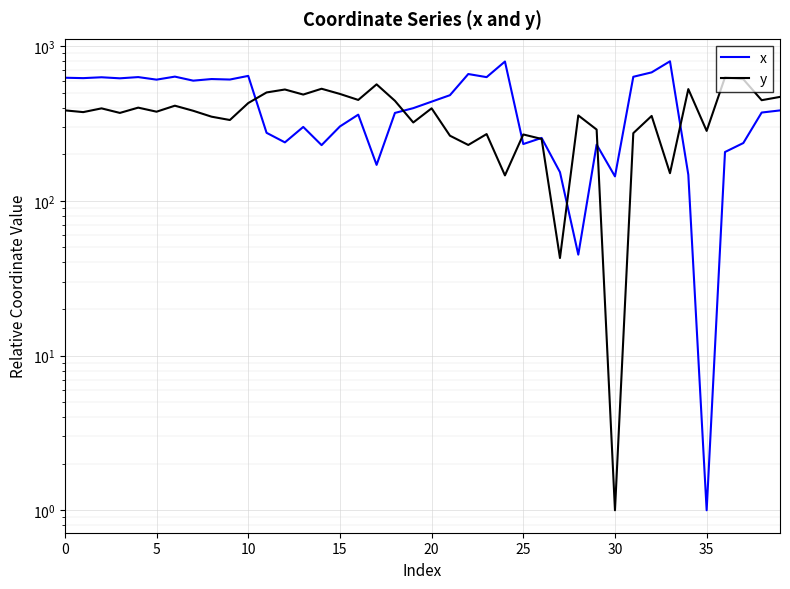

Which series has the largest total across all categories?

x